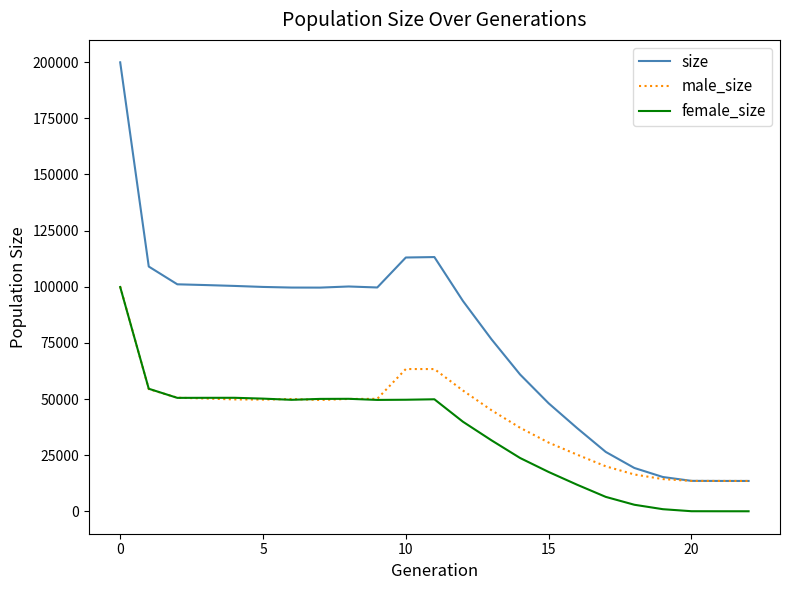

Which series has the largest total across all categories?

size